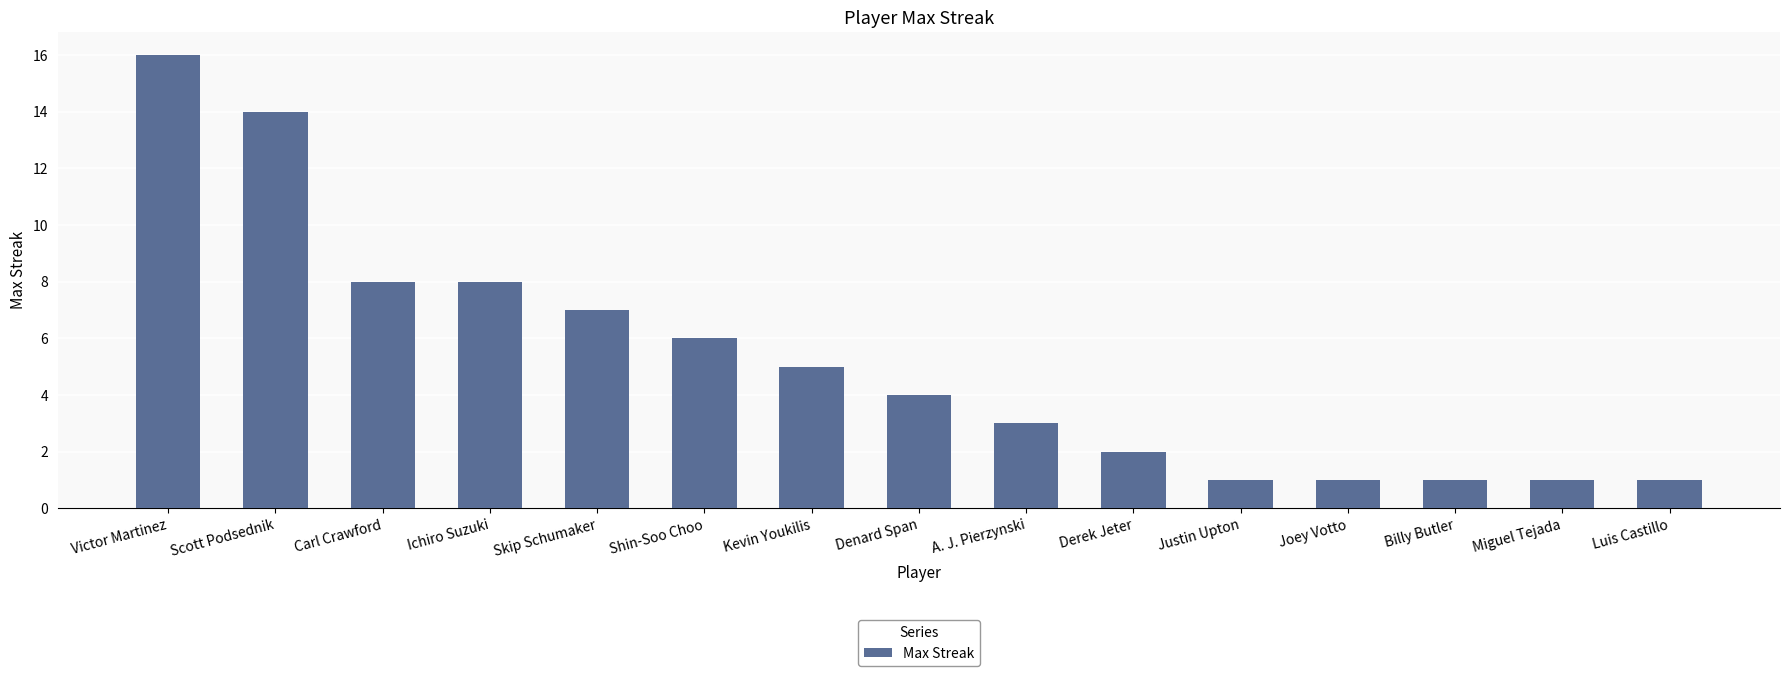

Are the bars horizontal?

No